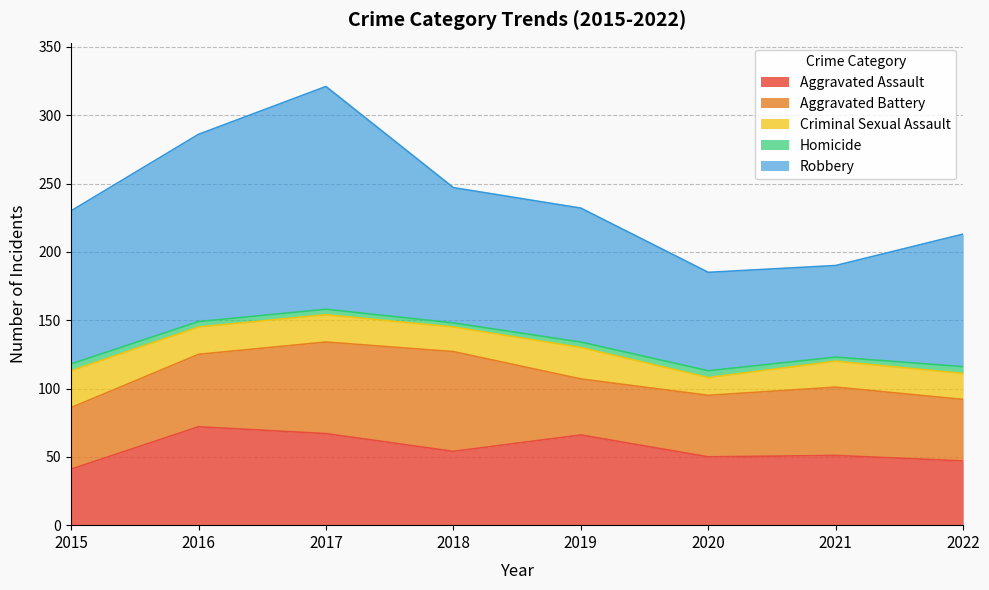

What value does the Homicide series have at 2018?

3